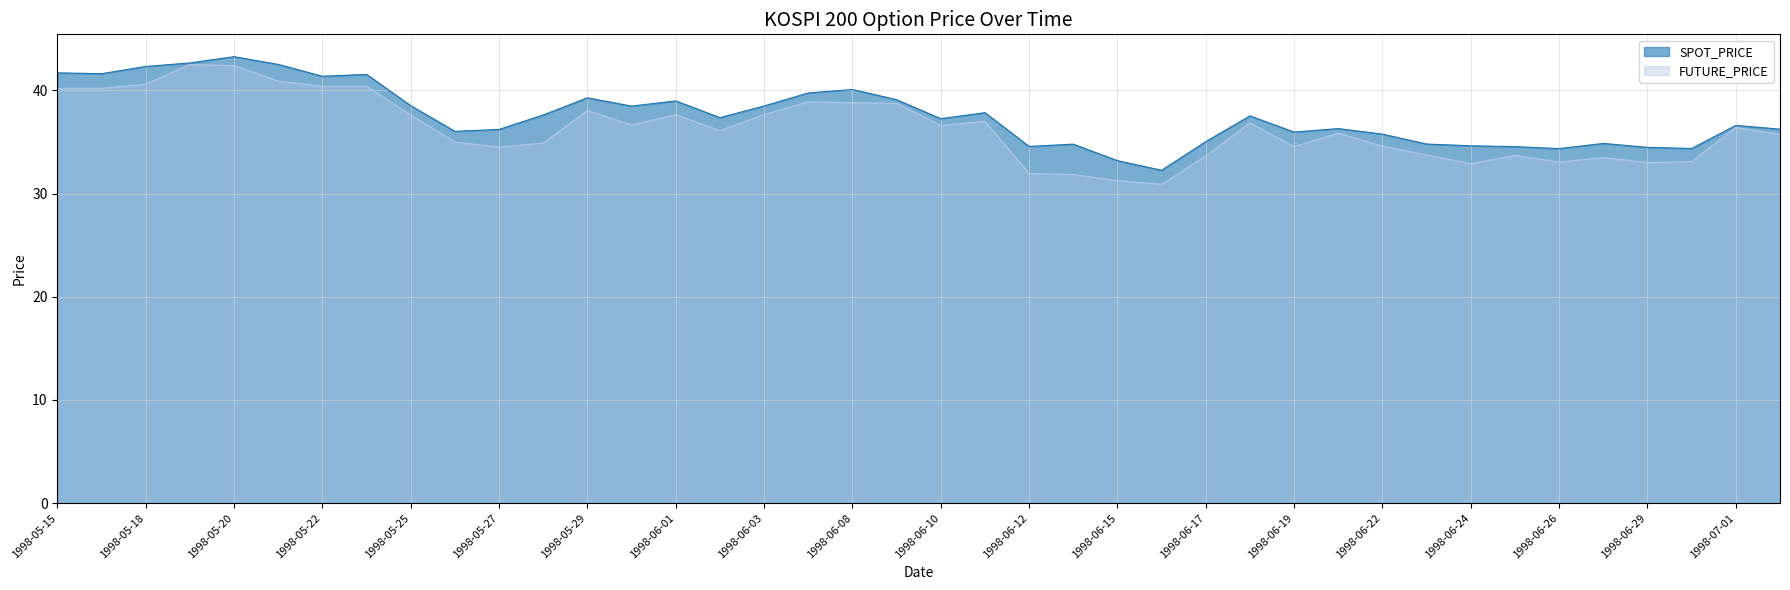

Is the value of FUTURE_PRICE at 1998-06-01 greater than the value of SPOT_PRICE at 1998-05-22?

No